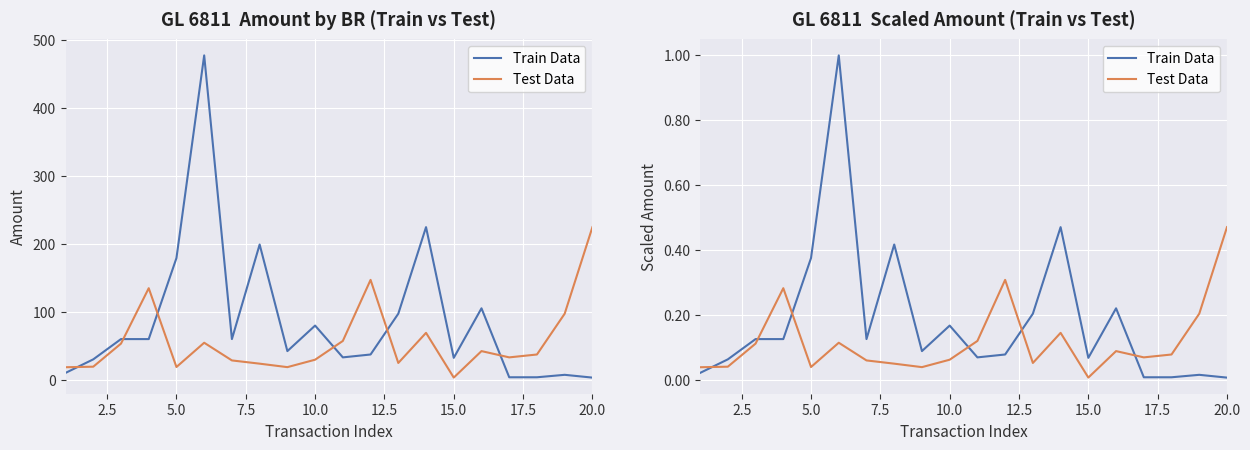

What is the difference between the maximum and minimum values in the Train Data series?

1.0